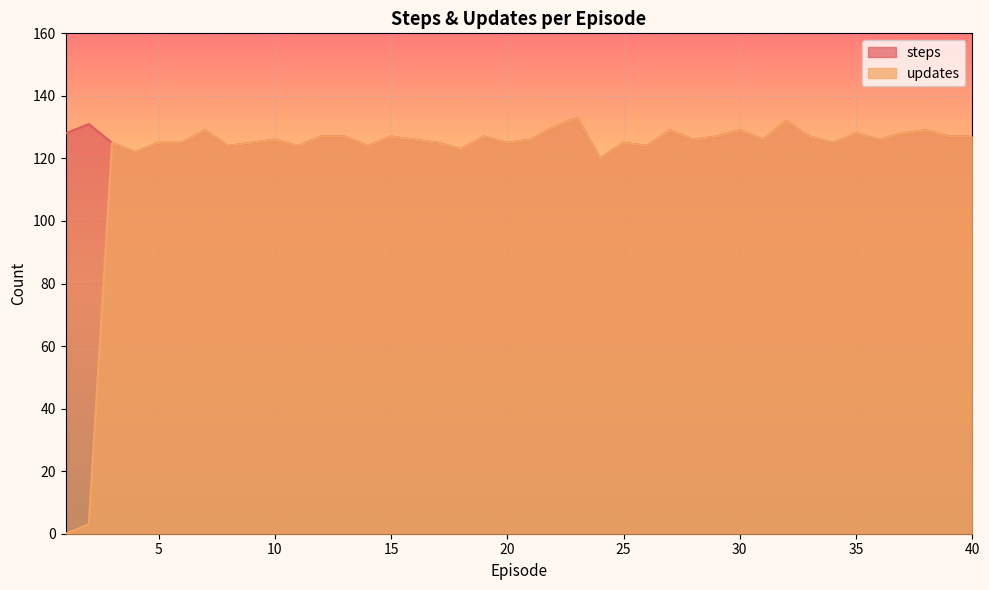

Rank the series by their maximum value, from highest to lowest.

updates, steps